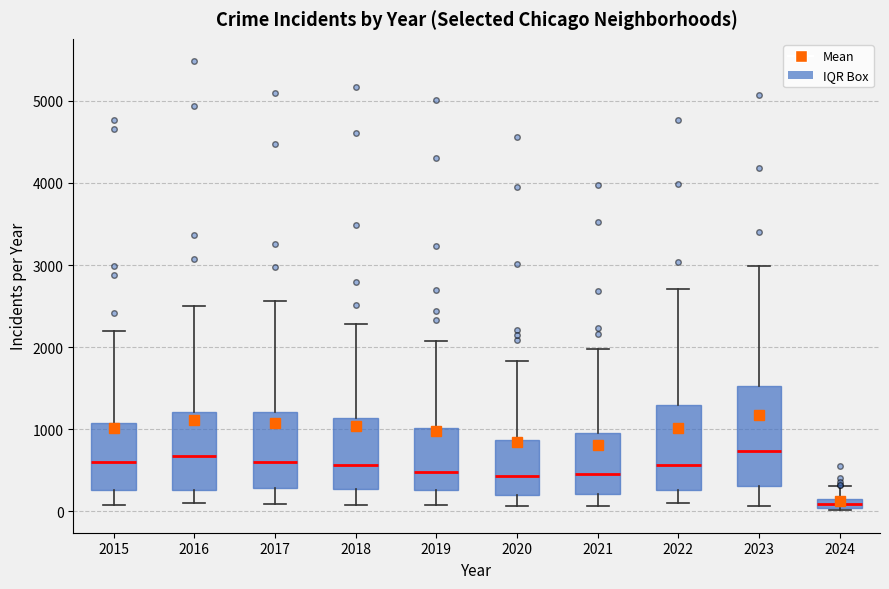

Where is the upper edge of the box at x = 2024 on the y-axis? The values are not printed on the chart, so give them approximately, as read against the axis.

100